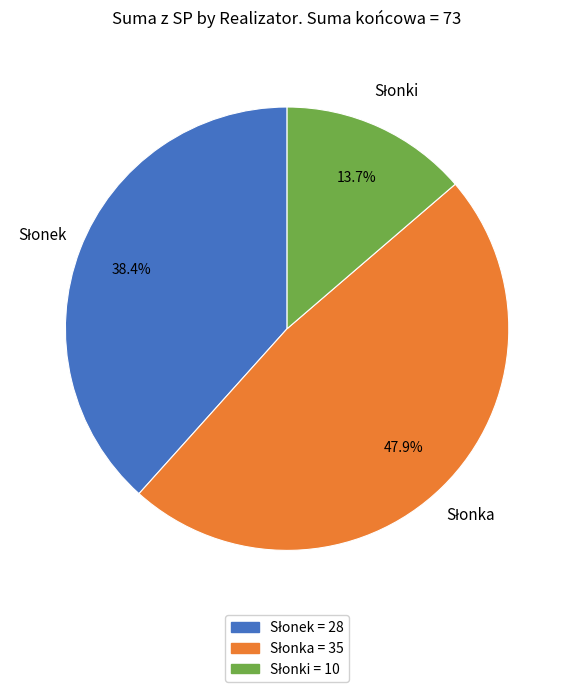

To the nearest percent, what is the difference between the largest and smallest slice percentages?

34%